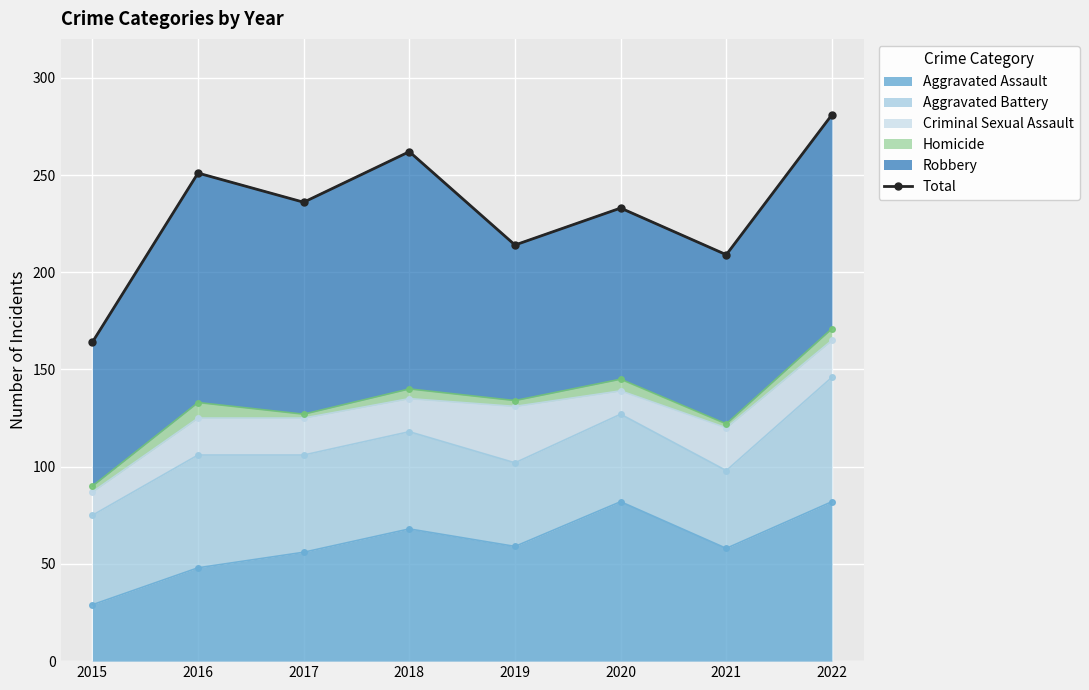

What is the maximum value shown in the chart?

281